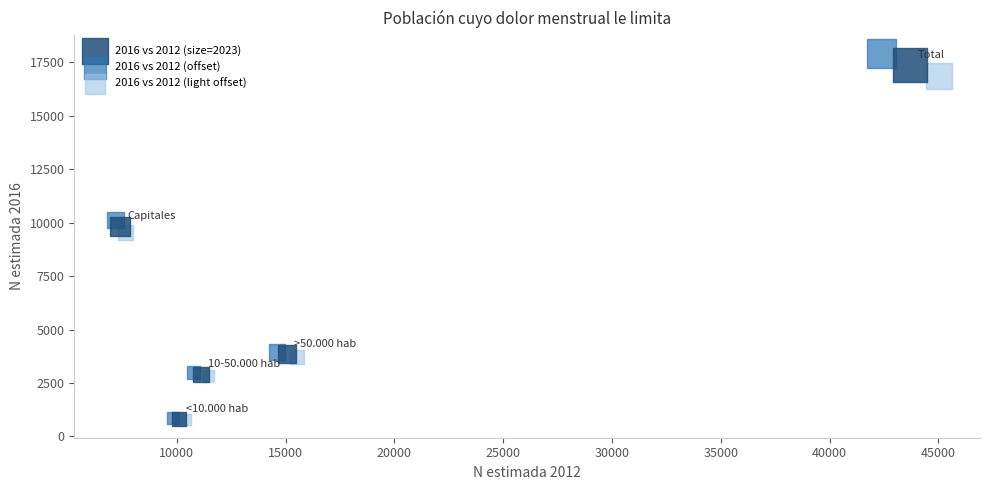

Which series has the widest spread of Y values?

2016 vs 2012 (offset)